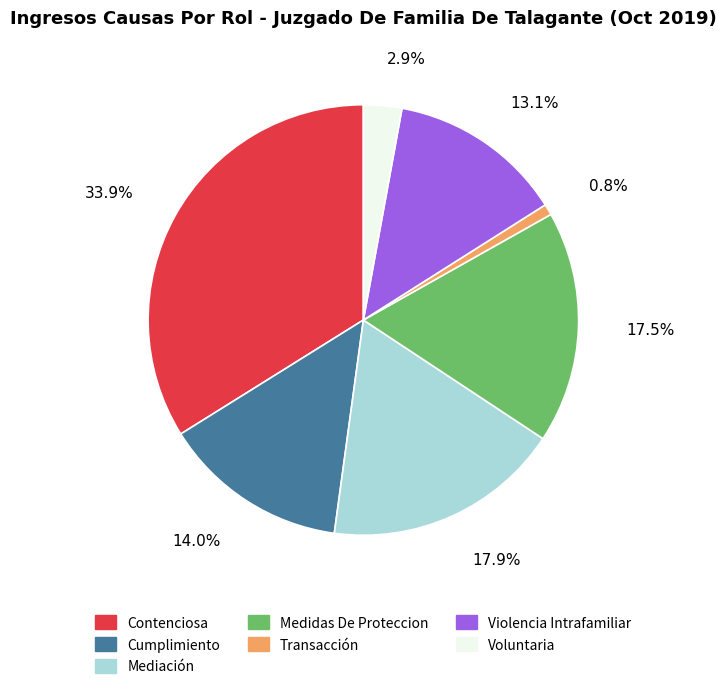

Between Contenciosa and Violencia Intrafamiliar, which is larger?

Contenciosa